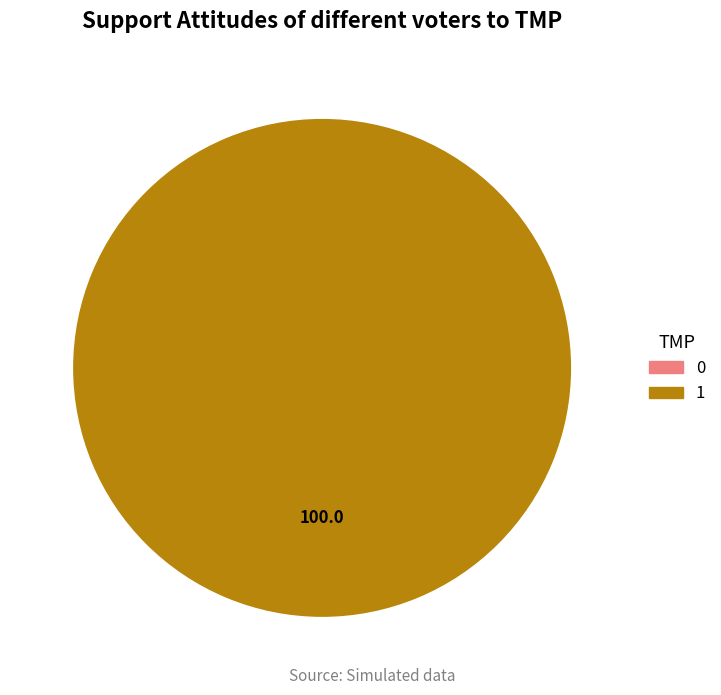

Which slice is the largest?

1